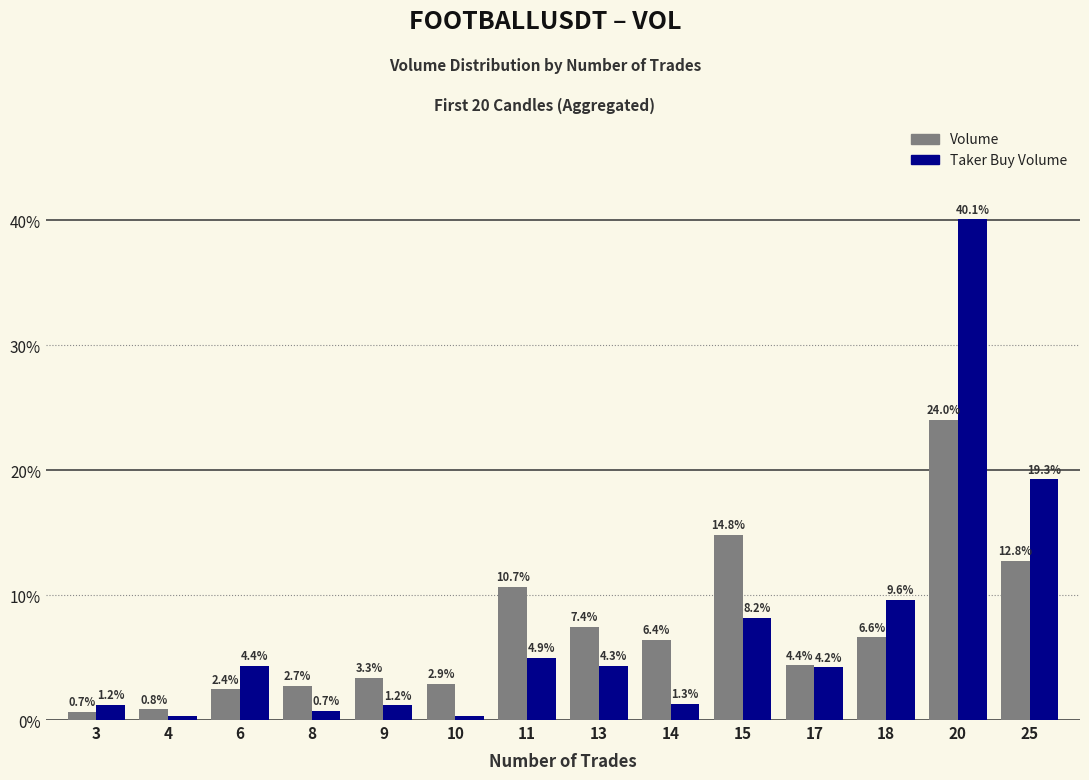

What is the greatest value displayed?

40.1